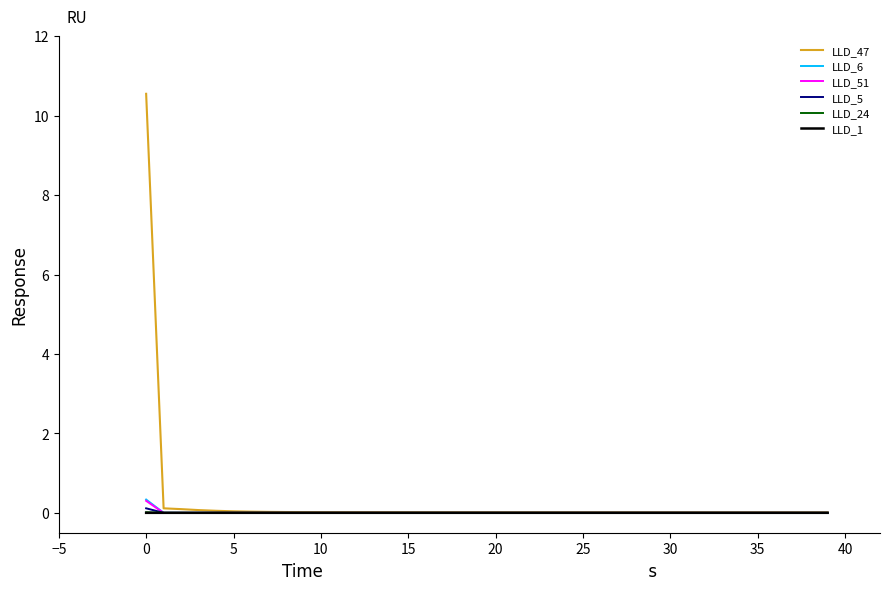

Which series has the largest total across all categories?

LLD_47